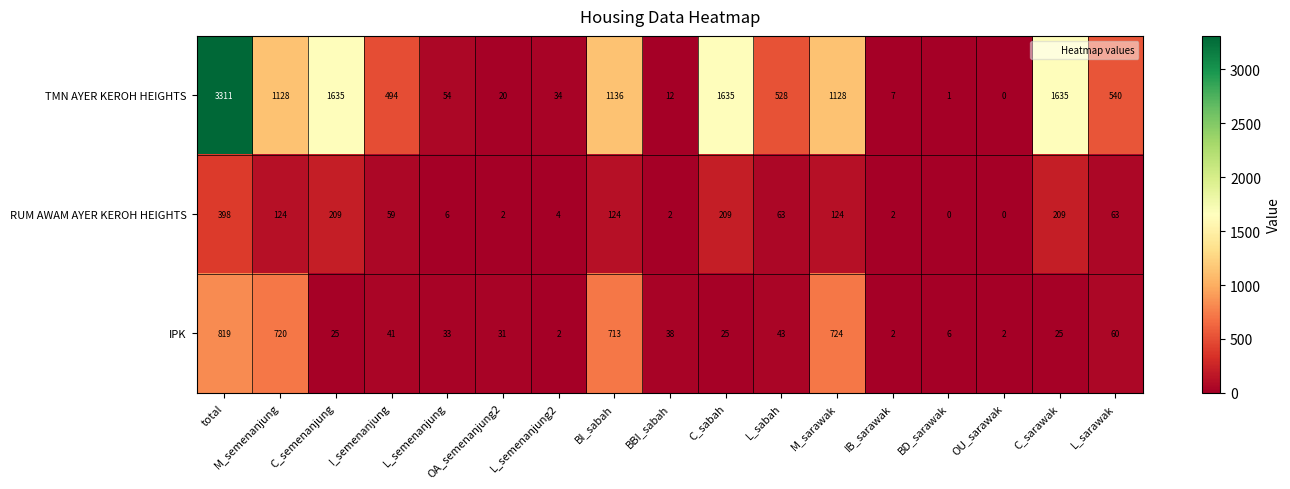

Which series has the largest range (max minus min)?

TMN AYER KEROH HEIGHTS